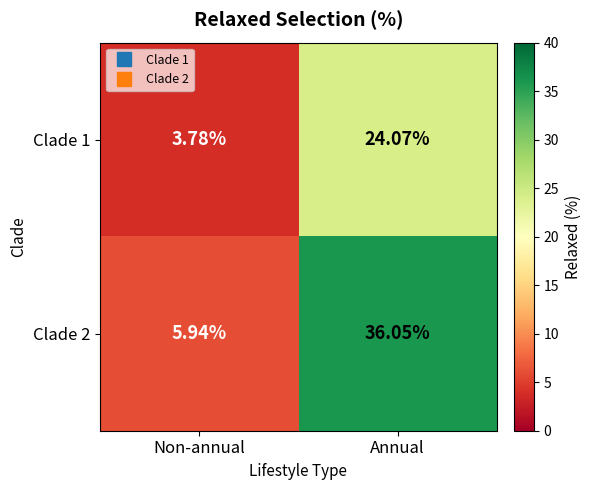

What is the difference between the highest and lowest values at Annual?

12.0